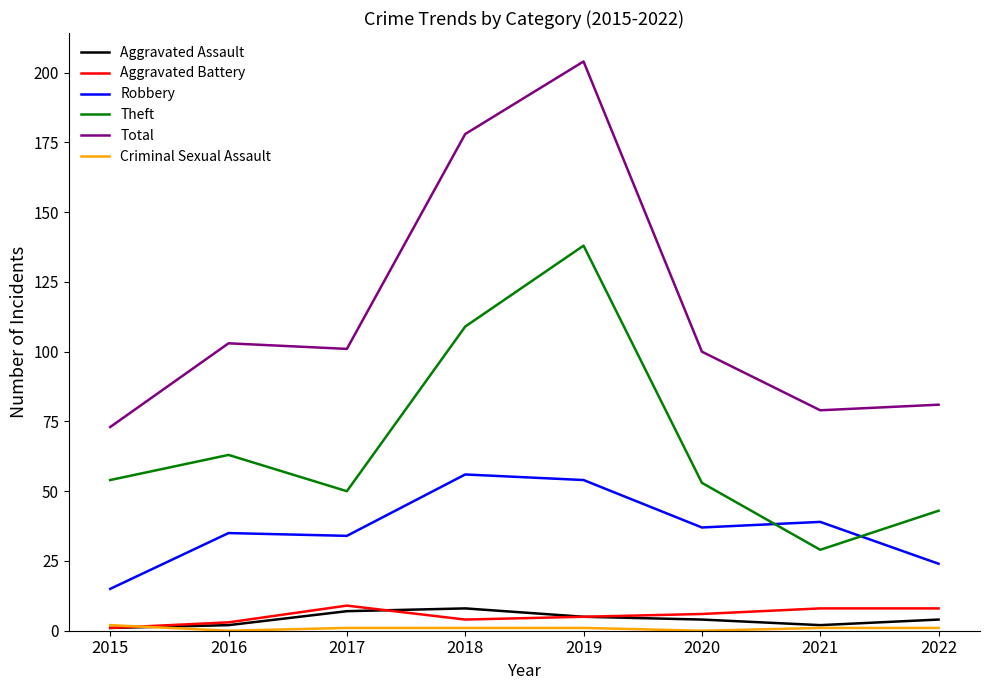

What is the difference between the maximum and minimum values in the Theft series?

109